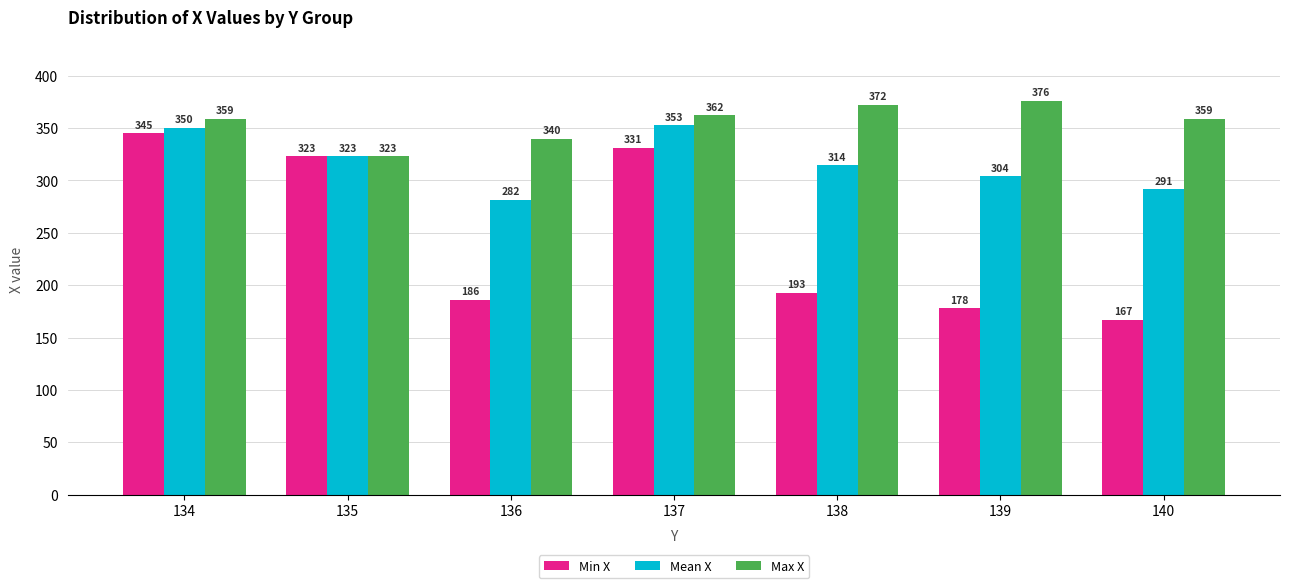

What is the minimum value shown in the chart?

167.0